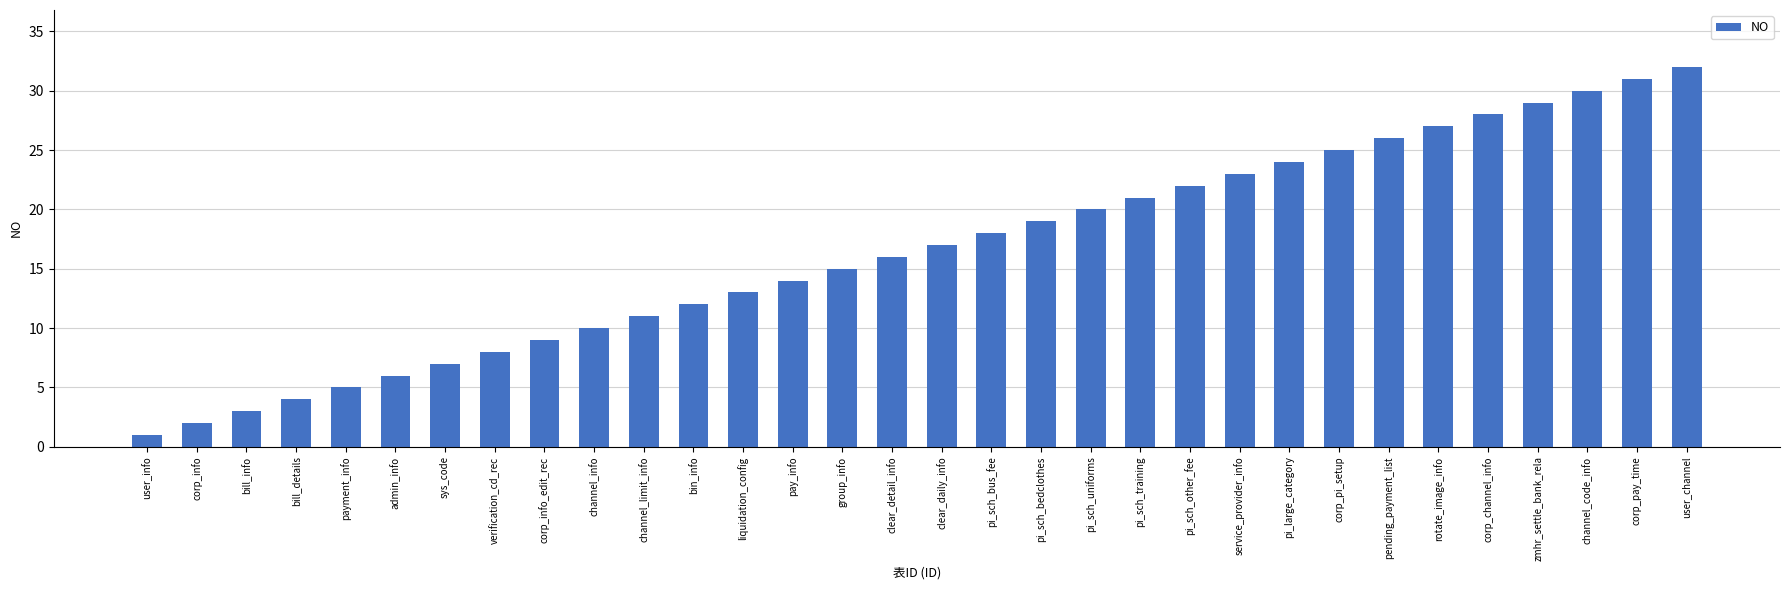

At which category does the chart reach its minimum across all series?

user_info